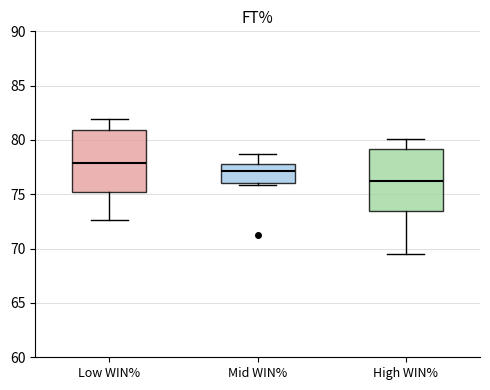

Where does the lower whisker of the box for High WIN% end on the y-axis? The values are not printed on the chart, so give them approximately, as read against the axis.

69.5